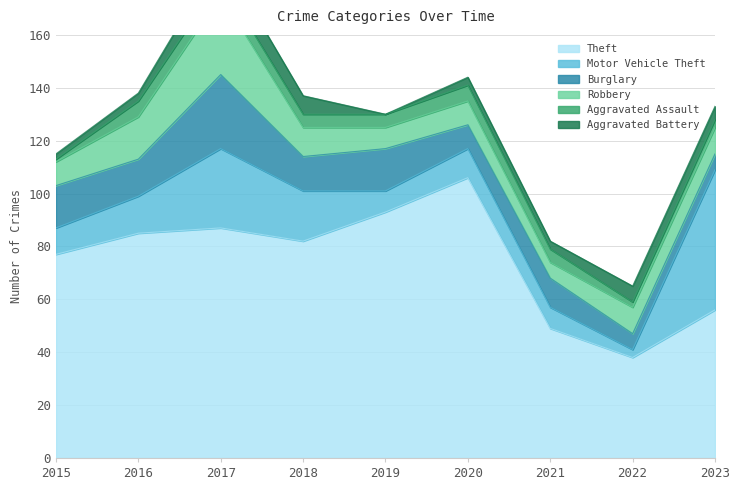

Is the value of Burglary at 2015 greater than the value of Motor Vehicle Theft at 2016?

Yes